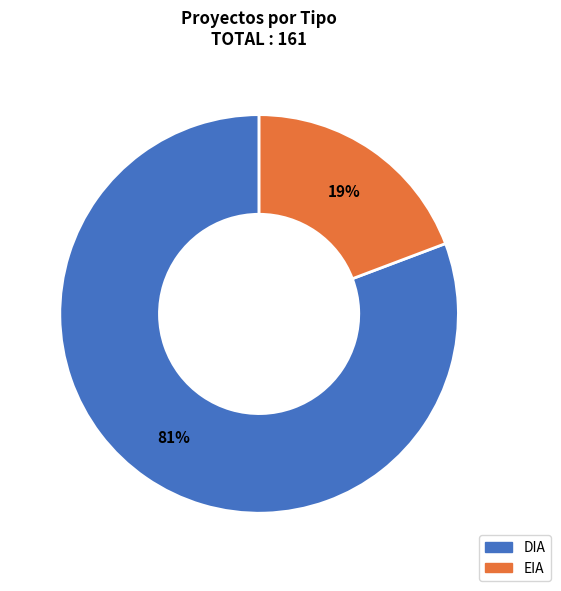

Is it true that EIA is 19% of the pie?

True